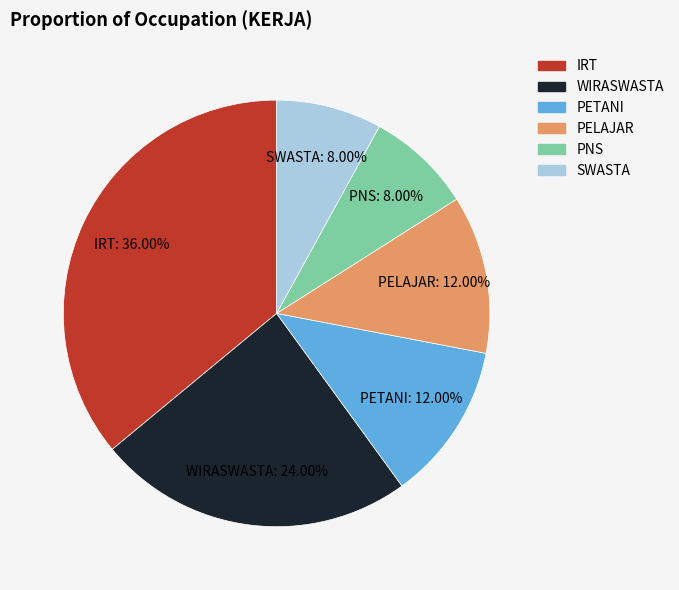

Is IRT the majority of the pie?

No